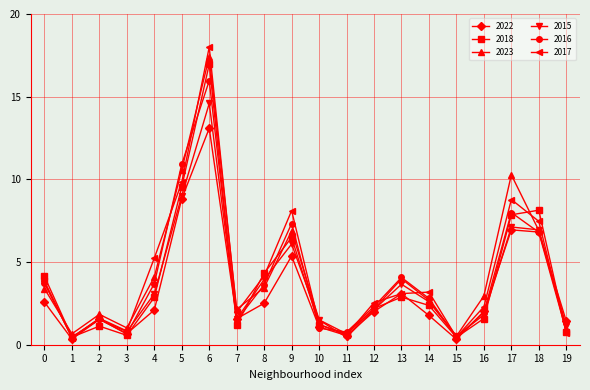

How many series are shown in this chart?

6